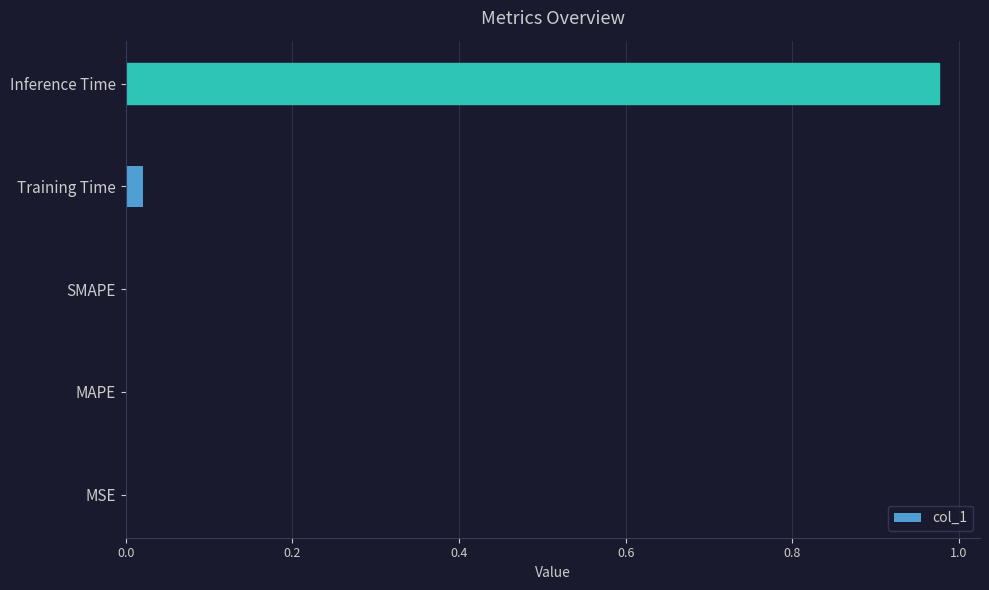

How many distinct data groups are displayed?

1